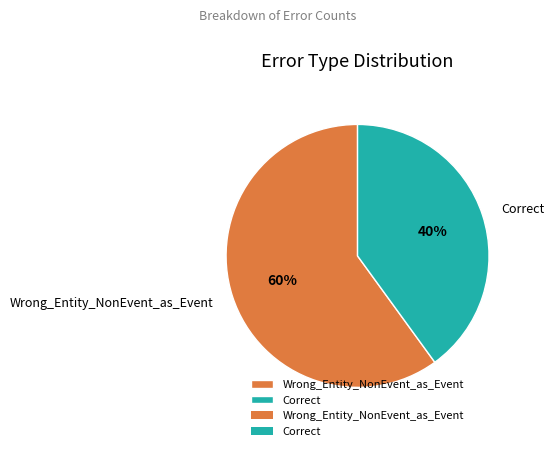

Rank the categories by value from highest to lowest.

Wrong_Entity_NonEvent_as_Event, Correct